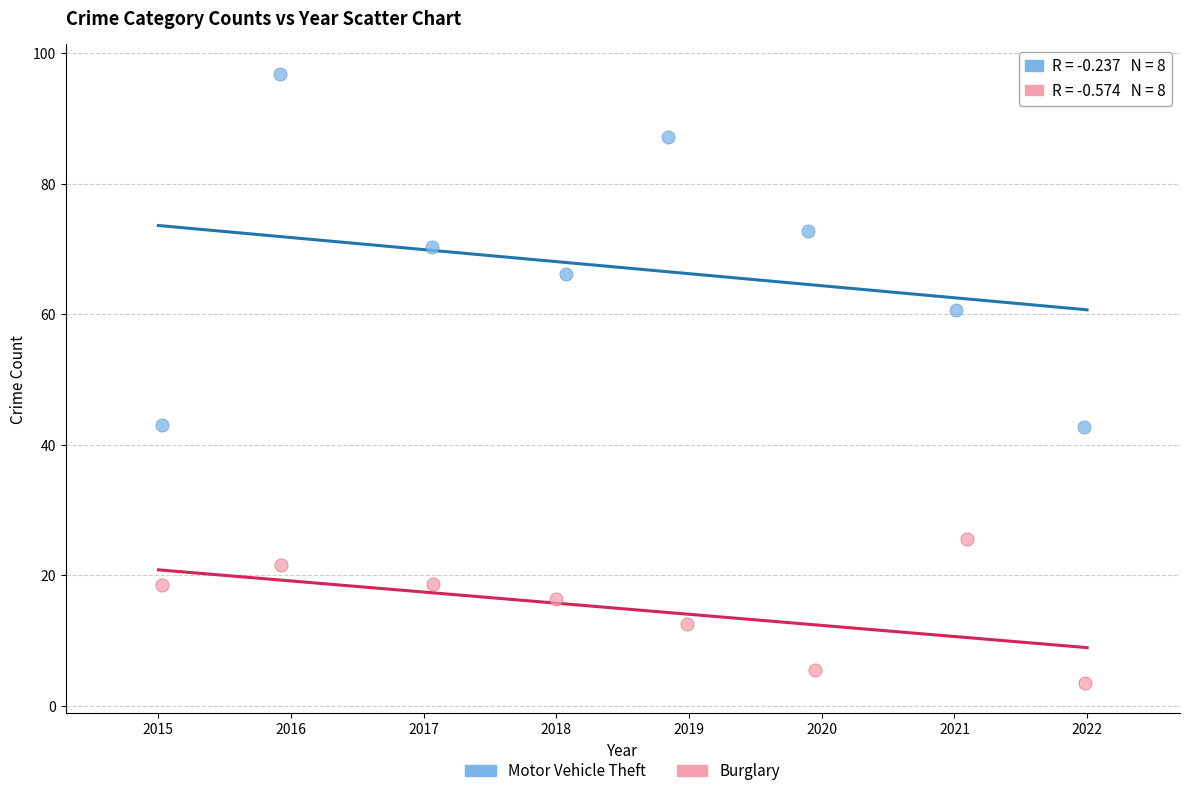

Which series contains the highest Y value?

Motor Vehicle Theft